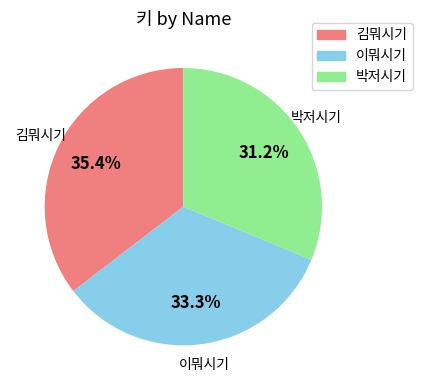

Does 박저시기 account for over 50% of the chart?

No